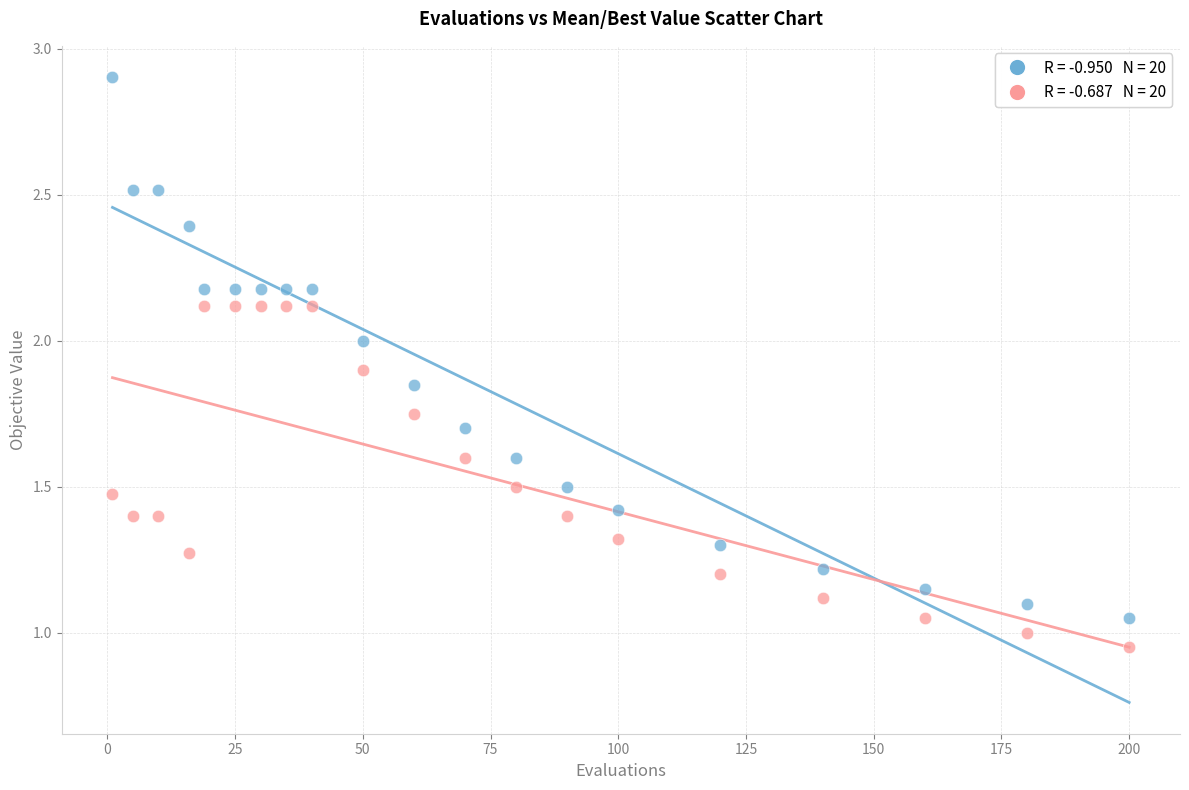

Across all data points, what is the range of X values (max minus min)?

199.0